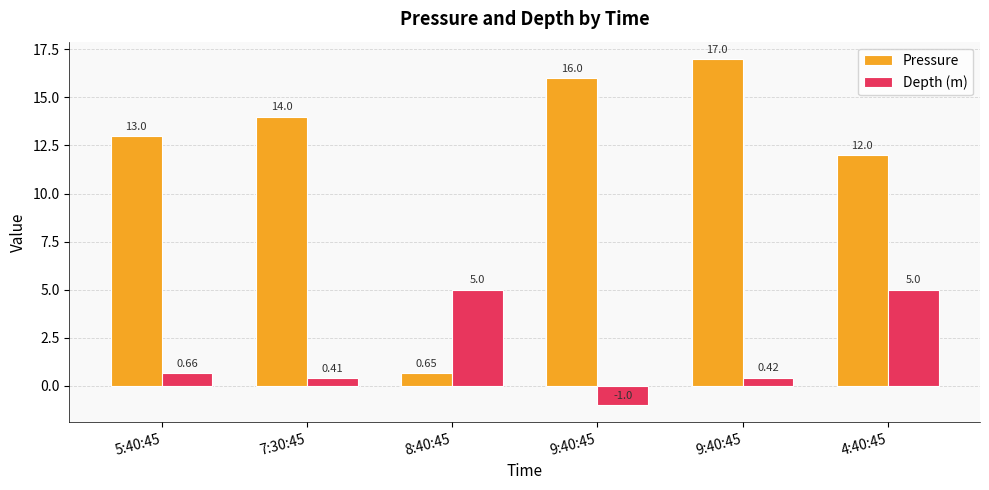

How many data points does each series have?

6